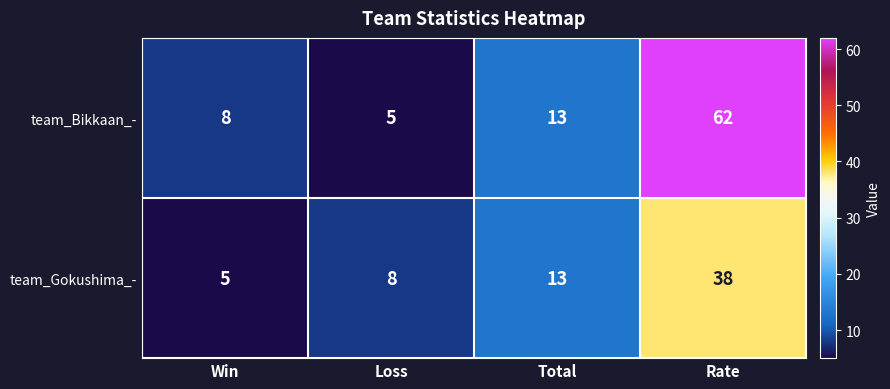

What is the minimum value for team_Gokushima_-?

5